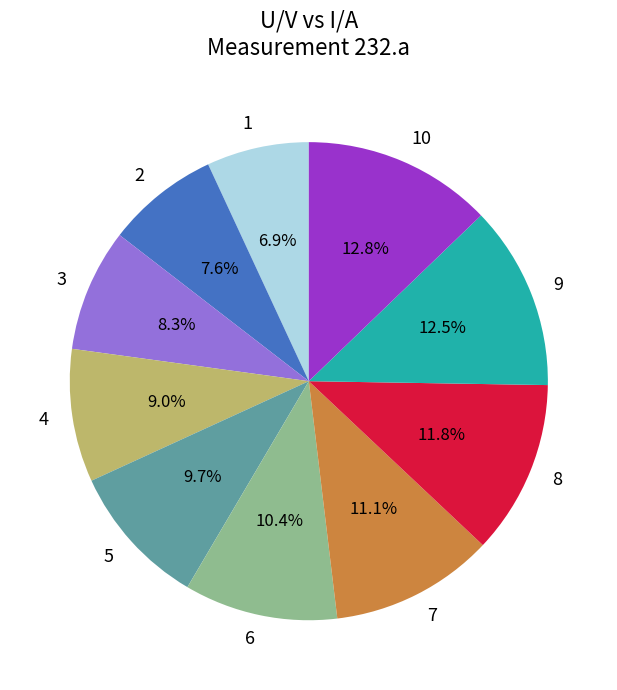

The 3 slice represents 8% of the pie. True or false?

True